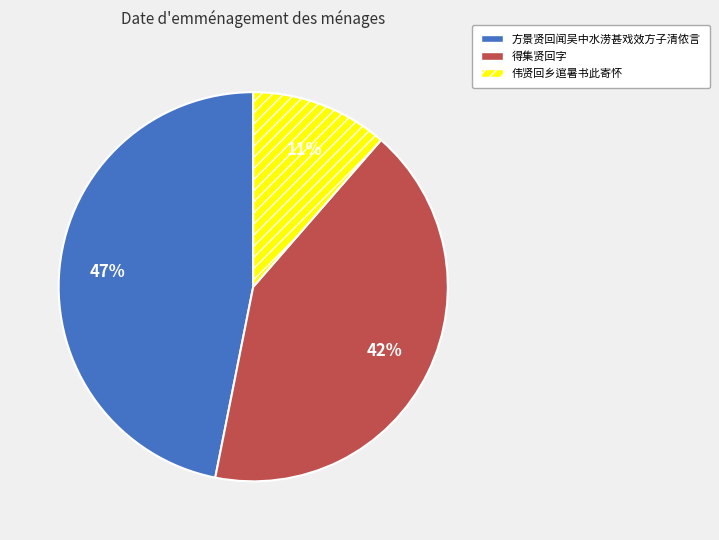

Combined, do 得集贤回字 and 方景贤回闻吴中水涝甚戏效方子清侬言 account for over 50%?

Yes